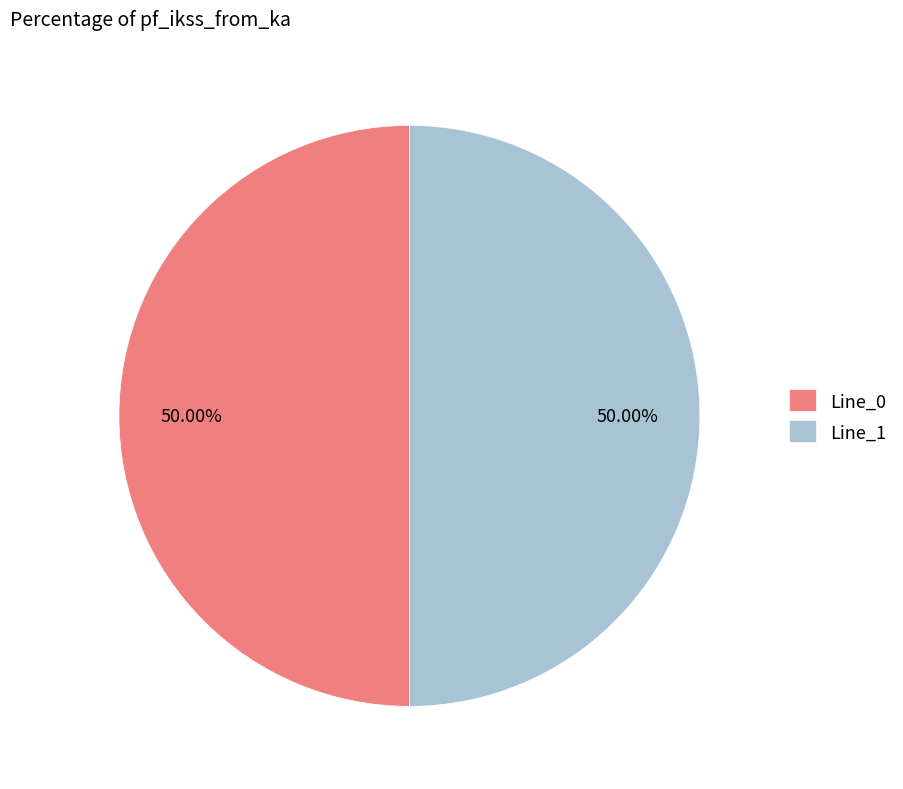

To the nearest percent, what is the difference between the largest and smallest slice percentages?

0%